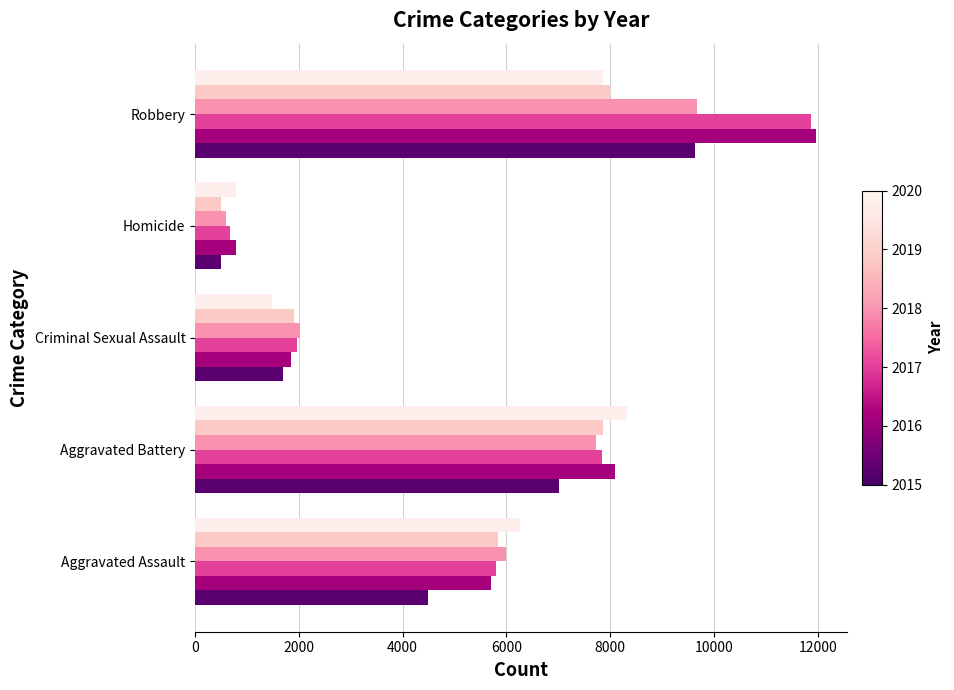

What is the greatest value displayed?

11960